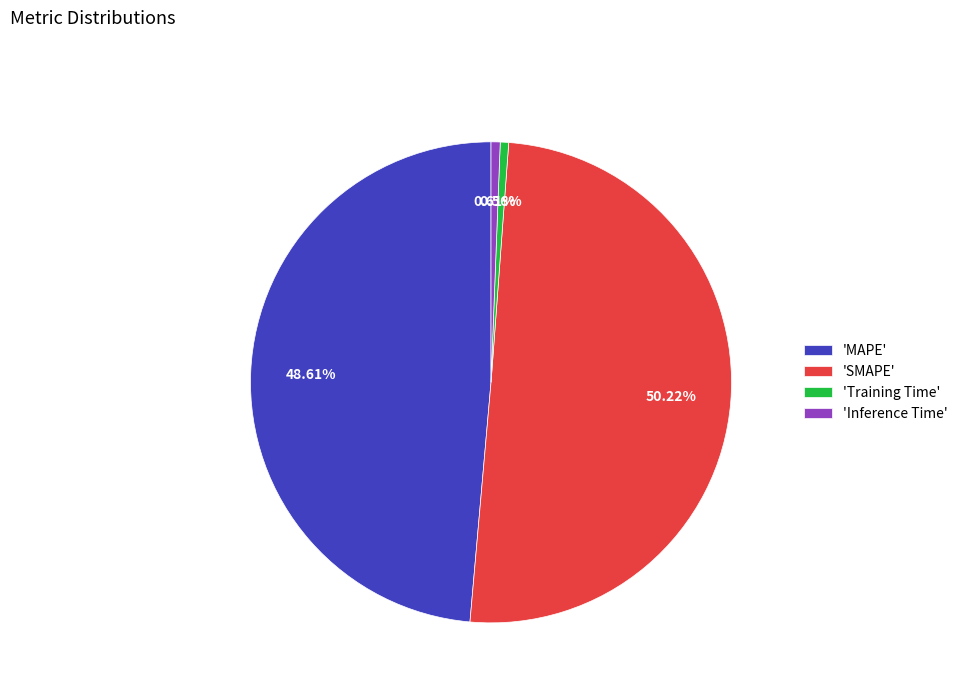

Which slice represents more than half of the pie?

'SMAPE'